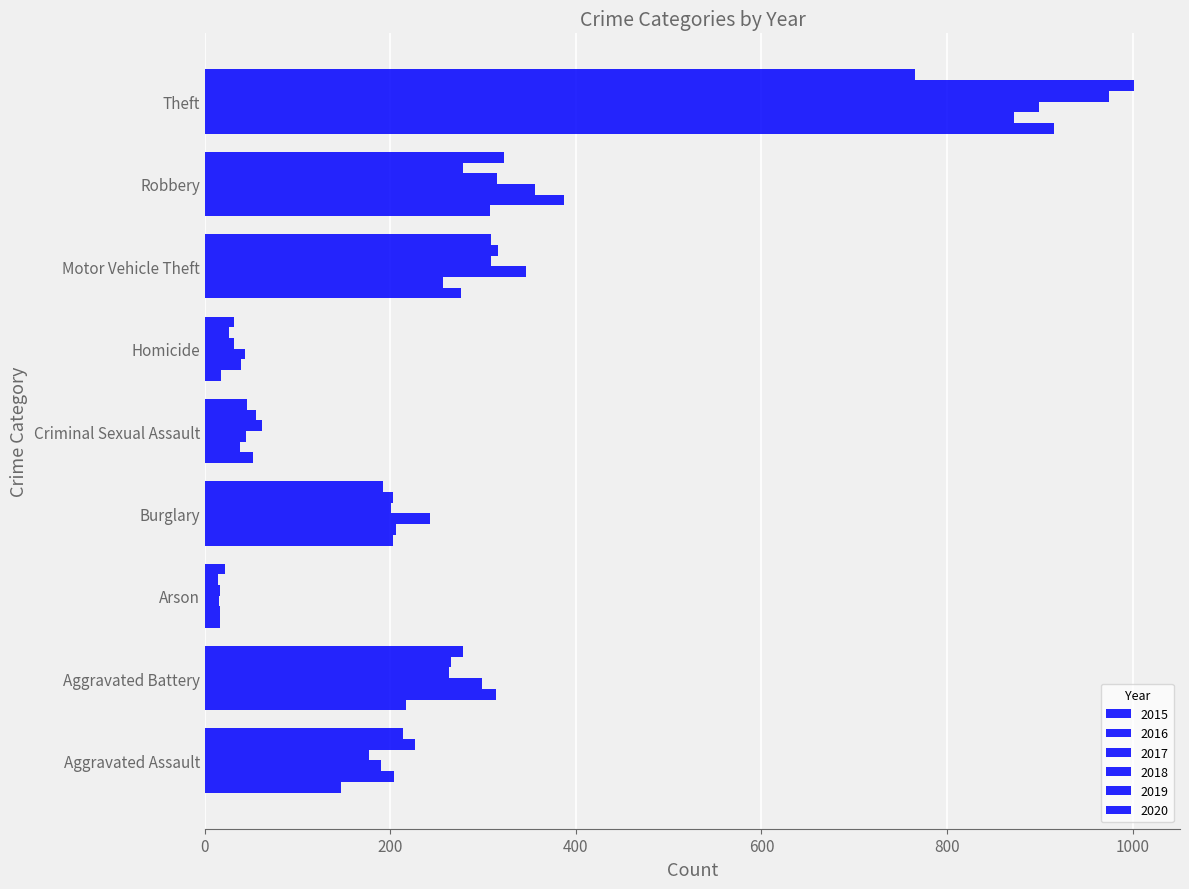

At Criminal Sexual Assault, list the series in order from smallest to largest.

2016, 2017, 2020, 2015, 2019, 2018